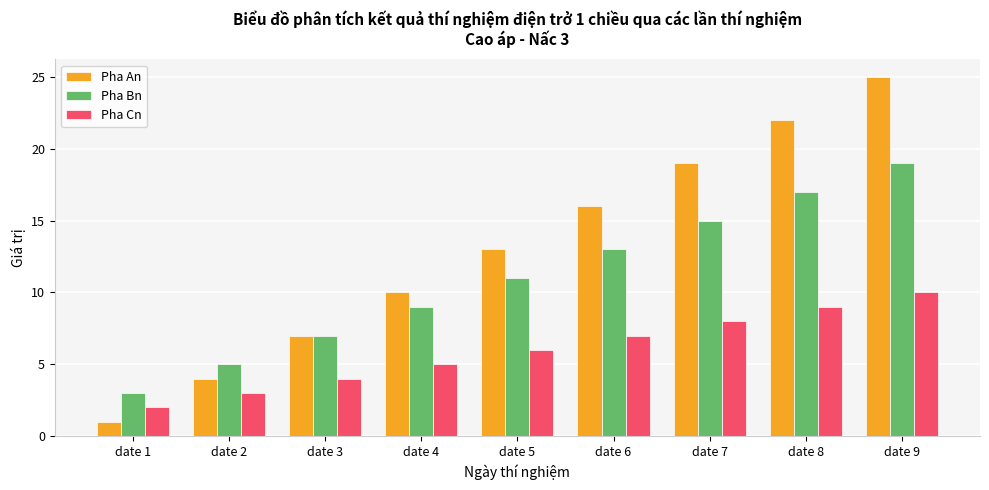

Which category has the lowest value in the Pha An series?

date 1